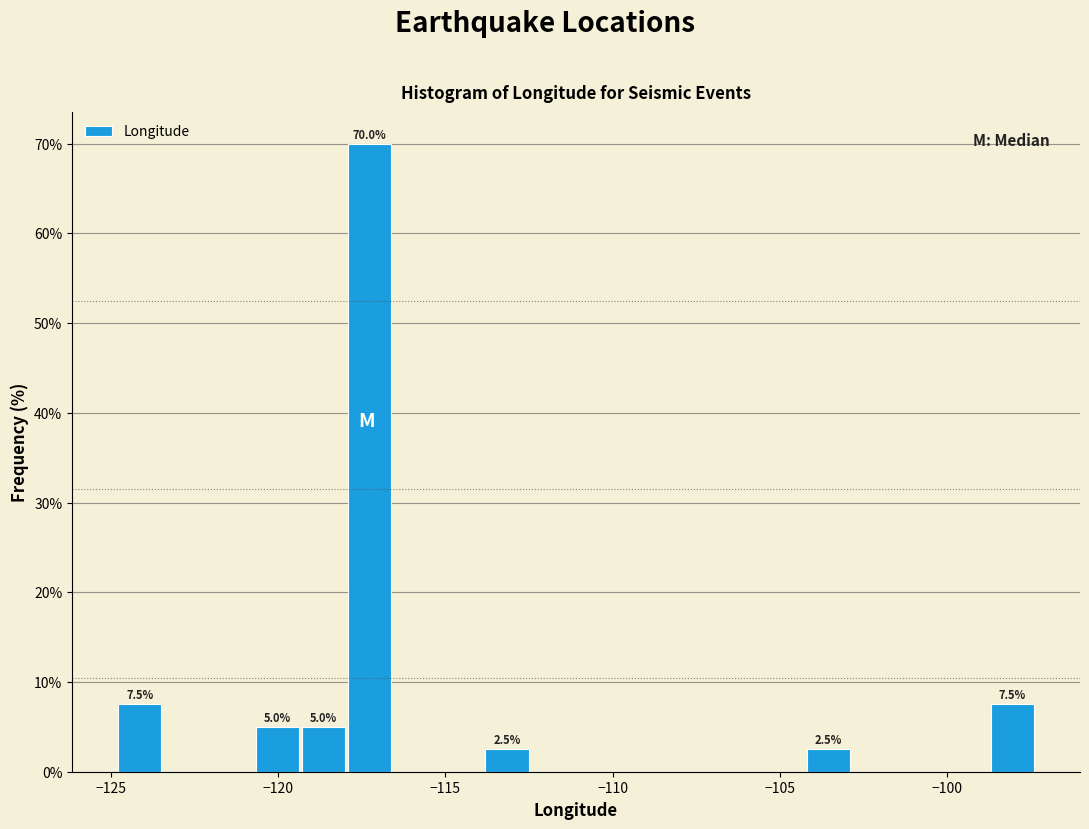

Read against the x-axis, roughly where is the centre of the tallest bar?

-117.5